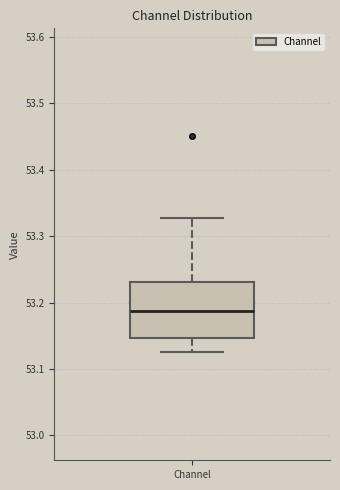

Where does the upper whisker of the box for Channel end on the y-axis? The values are not printed on the chart, so give them approximately, as read against the axis.

53.33